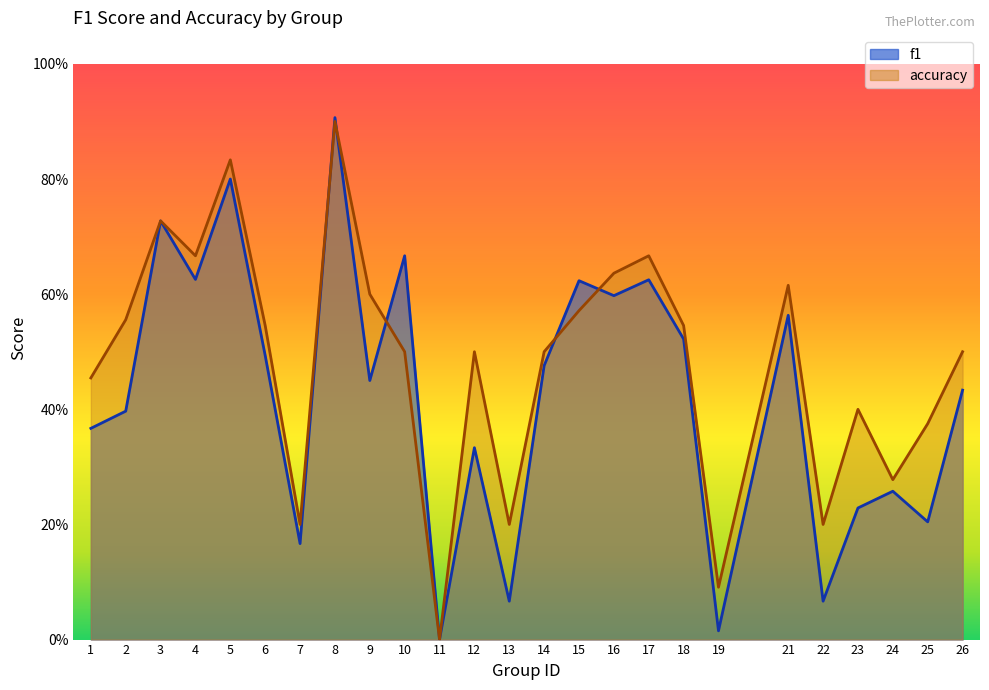

Rank the series by their average value, from highest to lowest.

accuracy, f1